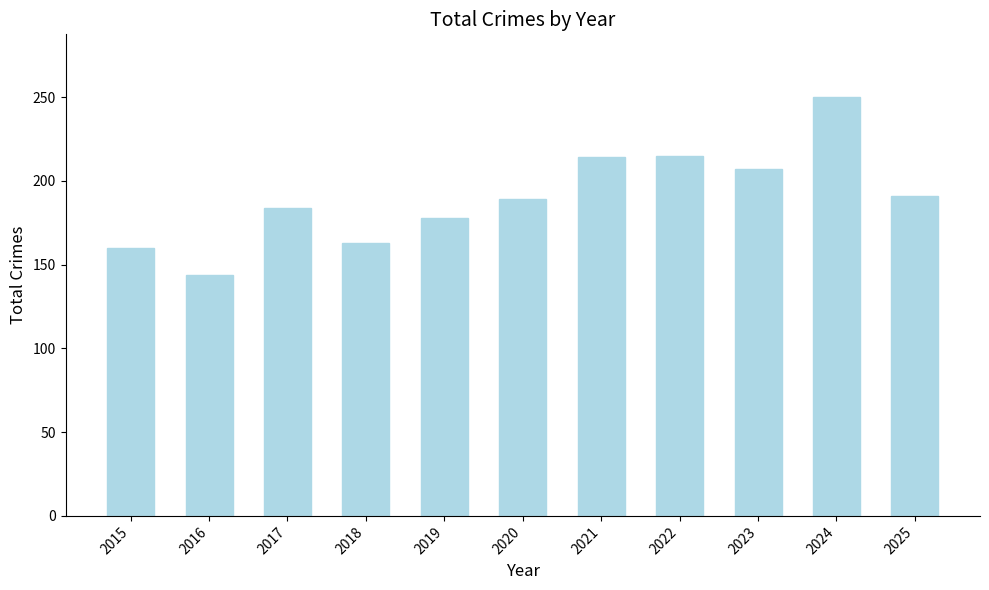

Which label corresponds to the largest value in the chart?

2024